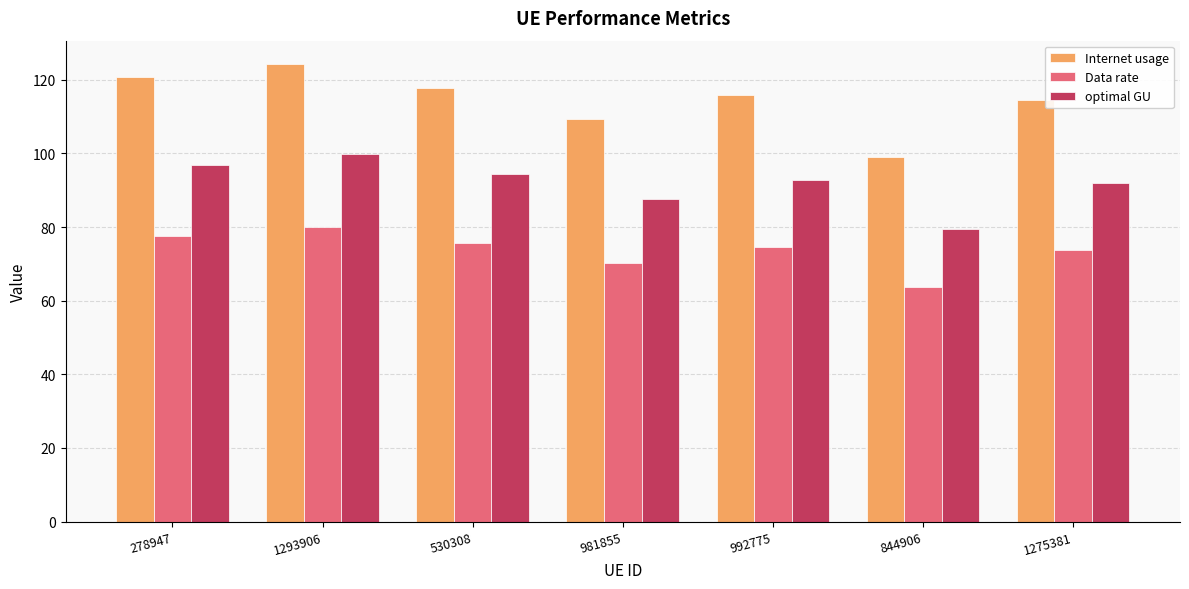

The optimal GU series shows 49.7 at 278947. True or false?

False